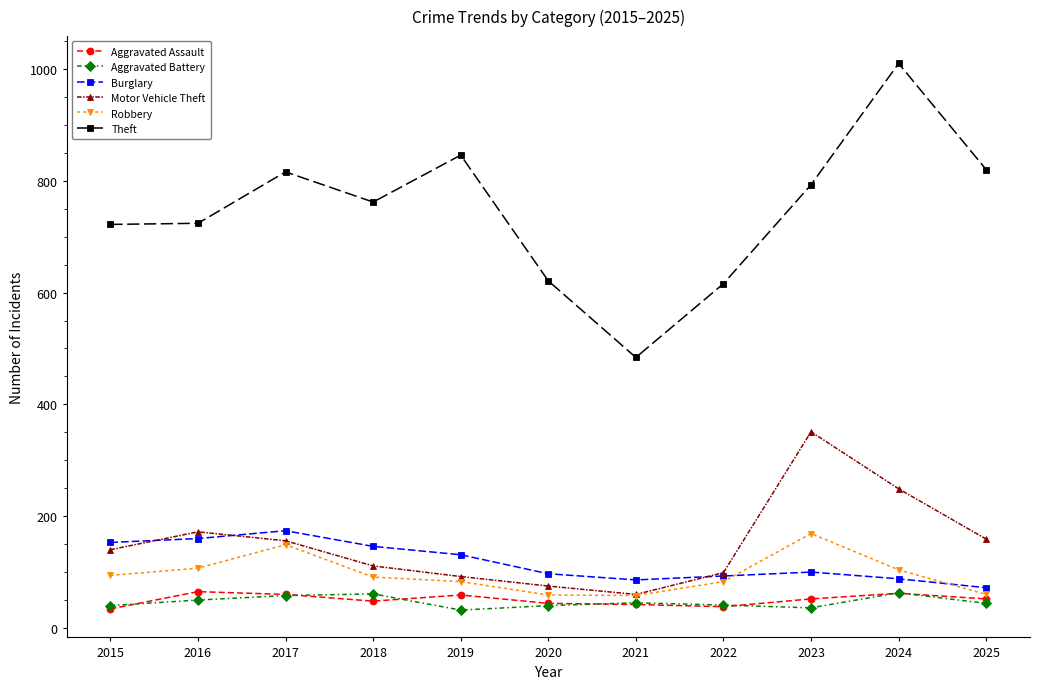

True or false: Theft and Burglary cross at least once.

False